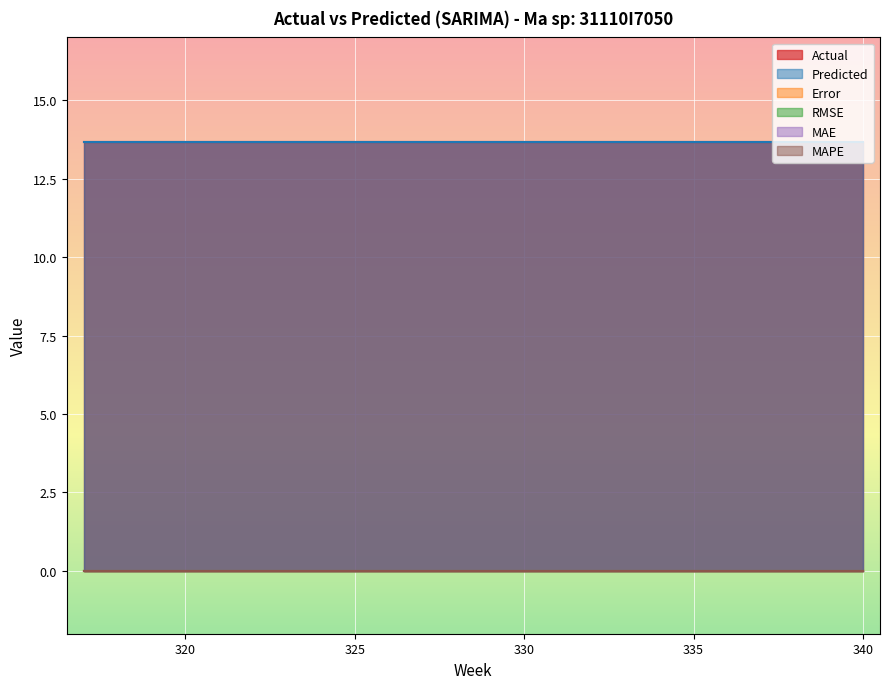

True or false: Error and Actual cross at least once.

False